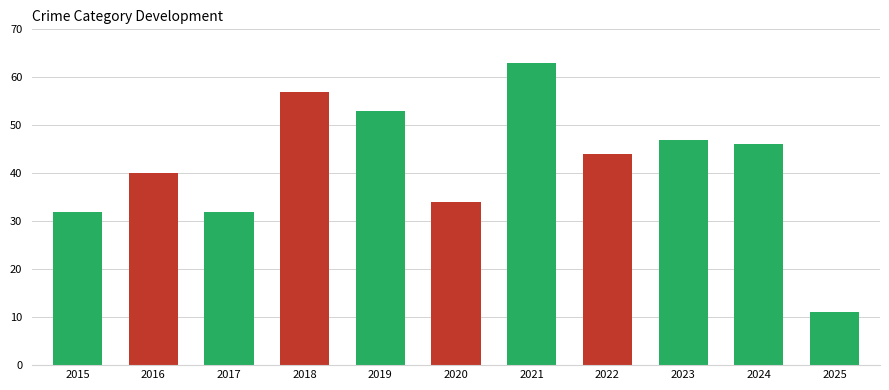

Reading left to right, extract all data points from this chart.

2015=32	2016=40	2017=32	2018=57	2019=53	2020=34	2021=63	2022=44	2023=47	2024=46	2025=11